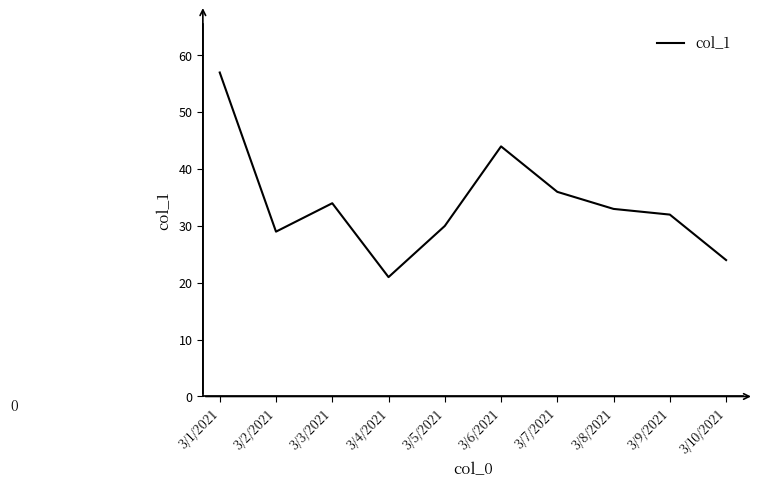

Count the number of categories in the chart.

10